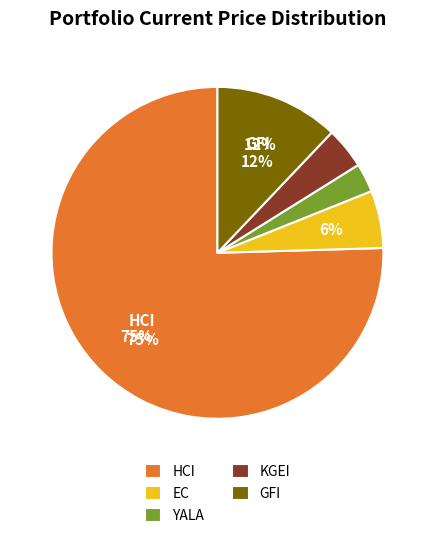

The GFI slice represents 12% of the pie. True or false?

True